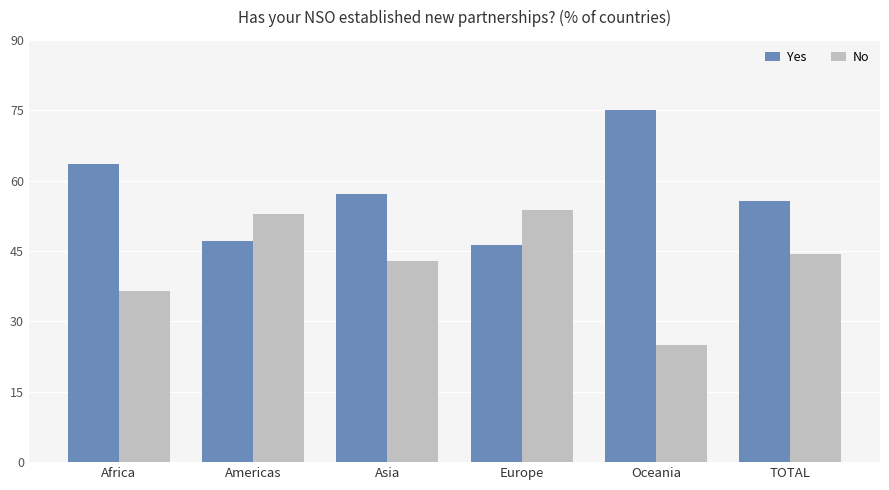

List the labels in order of Yes value, smallest first.

Europe, Americas, TOTAL, Asia, Africa, Oceania